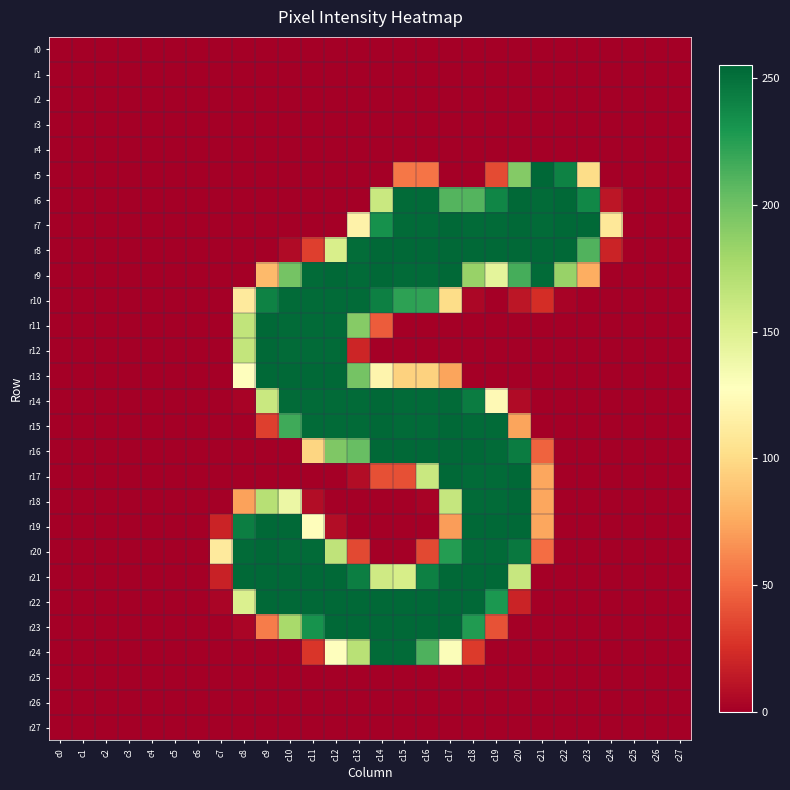

Reading left to right, extract all data points from this chart.

r0: c0=0	c1=0	c2=0	c3=0	c4=0	c5=0	c6=0	c7=0	c8=0	c9=0	c10=0	c11=0	c12=0	c13=0	c14=0	c15=0	c16=0	c17=0	c18=0	c19=0	c20=0	c21=0	c22=0	c23=0	c24=0	c25=0	c26=0	c27=0
r1: c0=0	c1=0	c2=0	c3=0	c4=0	c5=0	c6=0	c7=0	c8=0	c9=0	c10=0	c11=0	c12=0	c13=0	c14=0	c15=0	c16=0	c17=0	c18=0	c19=0	c20=0	c21=0	c22=0	c23=0	c24=0	c25=0	c26=0	c27=0
r2: c0=0	c1=0	c2=0	c3=0	c4=0	c5=0	c6=0	c7=0	c8=0	c9=0	c10=0	c11=0	c12=0	c13=0	c14=0	c15=0	c16=0	c17=0	c18=0	c19=0	c20=0	c21=0	c22=0	c23=0	c24=0	c25=0	c26=0	c27=0
r3: c0=0	c1=0	c2=0	c3=0	c4=0	c5=0	c6=0	c7=0	c8=0	c9=0	c10=0	c11=0	c12=0	c13=0	c14=0	c15=0	c16=0	c17=0	c18=0	c19=0	c20=0	c21=0	c22=0	c23=0	c24=0	c25=0	c26=0	c27=0
r4: c0=0	c1=0	c2=0	c3=0	c4=0	c5=0	c6=0	c7=0	c8=0	c9=0	c10=0	c11=0	c12=0	c13=0	c14=0	c15=0	c16=0	c17=0	c18=0	c19=0	c20=0	c21=0	c22=0	c23=0	c24=0	c25=0	c26=0	c27=0
r5: c0=0	c1=0	c2=0	c3=0	c4=0	c5=0	c6=0	c7=0	c8=0	c9=0	c10=0	c11=0	c12=0	c13=0	c14=0	c15=55	c16=54	c17=0	c18=0	c19=37	c20=192	c21=255	c22=241	c23=101	c24=0	c25=0	c26=0	c27=0
r6: c0=0	c1=0	c2=0	c3=0	c4=0	c5=0	c6=0	c7=0	c8=0	c9=0	c10=0	c11=0	c12=0	c13=0	c14=161	c15=253	c16=253	c17=210	c18=210	c19=239	c20=254	c21=253	c22=254	c23=238	c24=12	c25=0	c26=0	c27=0
r7: c0=0	c1=0	c2=0	c3=0	c4=0	c5=0	c6=0	c7=0	c8=0	c9=0	c10=0	c11=0	c12=0	c13=117	c14=233	c15=253	c16=253	c17=254	c18=253	c19=253	c20=254	c21=253	c22=254	c23=254	c24=109	c25=0	c26=0	c27=0
r8: c0=0	c1=0	c2=0	c3=0	c4=0	c5=0	c6=0	c7=0	c8=0	c9=0	c10=6	c11=32	c12=153	c13=252	c14=254	c15=254	c16=254	c17=254	c18=254	c19=254	c20=254	c21=254	c22=254	c23=211	c24=19	c25=0	c26=0	c27=0
r9: c0=0	c1=0	c2=0	c3=0	c4=0	c5=0	c6=0	c7=0	c8=0	c9=83	c10=198	c11=253	c12=254	c13=253	c14=254	c15=253	c16=253	c17=254	c18=184	c19=145	c20=215	c21=253	c22=184	c23=77	c24=0	c25=0	c26=0	c27=0
r10: c0=0	c1=0	c2=0	c3=0	c4=0	c5=0	c6=0	c7=0	c8=111	c9=241	c10=253	c11=253	c12=253	c13=253	c14=242	c15=223	c16=222	c17=101	c18=4	c19=0	c20=12	c21=24	c22=2	c23=0	c24=0	c25=0	c26=0	c27=0
r11: c0=0	c1=0	c2=0	c3=0	c4=0	c5=0	c6=0	c7=0	c8=165	c9=254	c10=253	c11=253	c12=253	c13=191	c14=44	c15=0	c16=0	c17=0	c18=0	c19=0	c20=0	c21=0	c22=0	c23=0	c24=0	c25=0	c26=0	c27=0
r12: c0=0	c1=0	c2=0	c3=0	c4=0	c5=0	c6=0	c7=0	c8=164	c9=254	c10=253	c11=253	c12=253	c13=20	c14=0	c15=0	c16=0	c17=0	c18=0	c19=0	c20=0	c21=0	c22=0	c23=0	c24=0	c25=0	c26=0	c27=0
r13: c0=0	c1=0	c2=0	c3=0	c4=0	c5=0	c6=0	c7=0	c8=128	c9=254	c10=254	c11=254	c12=254	c13=198	c14=119	c15=95	c16=95	c17=73	c18=0	c19=0	c20=0	c21=0	c22=0	c23=0	c24=0	c25=0	c26=0	c27=0
r14: c0=0	c1=0	c2=0	c3=0	c4=0	c5=0	c6=0	c7=0	c8=2	c9=161	c10=253	c11=253	c12=253	c13=253	c14=254	c15=253	c16=253	c17=253	c18=244	c19=123	c20=6	c21=0	c22=0	c23=0	c24=0	c25=0	c26=0	c27=0
r15: c0=0	c1=0	c2=0	c3=0	c4=0	c5=0	c6=0	c7=0	c8=0	c9=32	c10=217	c11=253	c12=253	c13=253	c14=254	c15=253	c16=253	c17=254	c18=253	c19=253	c20=73	c21=0	c22=0	c23=0	c24=0	c25=0	c26=0	c27=0
r16: c0=0	c1=0	c2=0	c3=0	c4=0	c5=0	c6=0	c7=0	c8=0	c9=0	c10=0	c11=97	c12=194	c13=203	c14=254	c15=254	c16=254	c17=254	c18=254	c19=253	c20=244	c21=47	c22=0	c23=0	c24=0	c25=0	c26=0	c27=0
r17: c0=0	c1=0	c2=0	c3=0	c4=0	c5=0	c6=0	c7=0	c8=0	c9=0	c10=0	c11=0	c12=0	c13=7	c14=39	c15=39	c16=161	c17=254	c18=253	c19=253	c20=254	c21=74	c22=0	c23=0	c24=0	c25=0	c26=0	c27=0
r18: c0=0	c1=0	c2=0	c3=0	c4=0	c5=0	c6=0	c7=0	c8=72	c9=170	c10=140	c11=7	c12=0	c13=0	c14=0	c15=0	c16=2	c17=163	c18=253	c19=253	c20=254	c21=74	c22=0	c23=0	c24=0	c25=0	c26=0	c27=0
r19: c0=0	c1=0	c2=0	c3=0	c4=0	c5=0	c6=0	c7=19	c8=243	c9=254	c10=254	c11=126	c12=7	c13=0	c14=0	c15=0	c16=0	c17=70	c18=254	c19=254	c20=254	c21=74	c22=0	c23=0	c24=0	c25=0	c26=0	c27=0
r20: c0=0	c1=0	c2=0	c3=0	c4=0	c5=0	c6=0	c7=111	c8=253	c9=254	c10=253	c11=253	c12=166	c13=36	c14=0	c15=0	c16=36	c17=226	c18=253	c19=253	c20=246	c21=51	c22=0	c23=0	c24=0	c25=0	c26=0	c27=0
r21: c0=0	c1=0	c2=0	c3=0	c4=0	c5=0	c6=0	c7=18	c8=254	c9=254	c10=254	c11=254	c12=254	c13=243	c14=158	c15=154	c16=242	c17=254	c18=254	c19=254	c20=162	c21=0	c22=0	c23=0	c24=0	c25=0	c26=0	c27=0
r22: c0=0	c1=0	c2=0	c3=0	c4=0	c5=0	c6=0	c7=3	c8=151	c9=254	c10=254	c11=254	c12=254	c13=254	c14=254	c15=254	c16=254	c17=254	c18=254	c19=229	c20=19	c21=0	c22=0	c23=0	c24=0	c25=0	c26=0	c27=0
r23: c0=0	c1=0	c2=0	c3=0	c4=0	c5=0	c6=0	c7=0	c8=3	c9=57	c10=177	c11=232	c12=254	c13=254	c14=254	c15=254	c16=254	c17=254	c18=227	c19=40	c20=0	c21=0	c22=0	c23=0	c24=0	c25=0	c26=0	c27=0
r24: c0=0	c1=0	c2=0	c3=0	c4=0	c5=0	c6=0	c7=0	c8=0	c9=0	c10=0	c11=28	c12=127	c13=169	c14=253	c15=253	c16=212	c17=130	c18=30	c19=0	c20=0	c21=0	c22=0	c23=0	c24=0	c25=0	c26=0	c27=0
r25: c0=0	c1=0	c2=0	c3=0	c4=0	c5=0	c6=0	c7=0	c8=0	c9=0	c10=0	c11=0	c12=0	c13=0	c14=0	c15=0	c16=0	c17=0	c18=0	c19=0	c20=0	c21=0	c22=0	c23=0	c24=0	c25=0	c26=0	c27=0
r26: c0=0	c1=0	c2=0	c3=0	c4=0	c5=0	c6=0	c7=0	c8=0	c9=0	c10=0	c11=0	c12=0	c13=0	c14=0	c15=0	c16=0	c17=0	c18=0	c19=0	c20=0	c21=0	c22=0	c23=0	c24=0	c25=0	c26=0	c27=0
r27: c0=0	c1=0	c2=0	c3=0	c4=0	c5=0	c6=0	c7=0	c8=0	c9=0	c10=0	c11=0	c12=0	c13=0	c14=0	c15=0	c16=0	c17=0	c18=0	c19=0	c20=0	c21=0	c22=0	c23=0	c24=0	c25=0	c26=0	c27=0